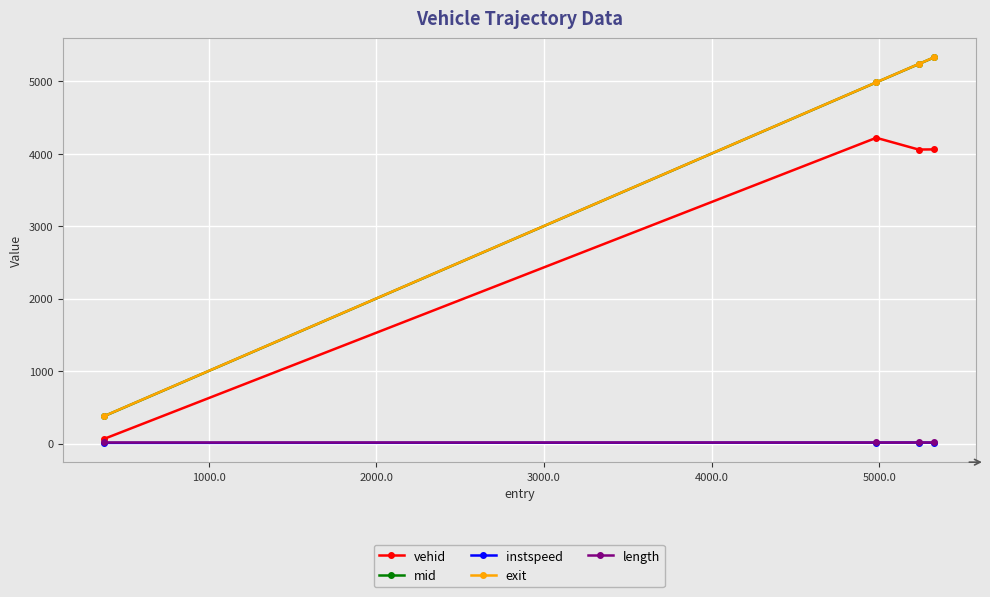

How many categories are shown in the chart?

4